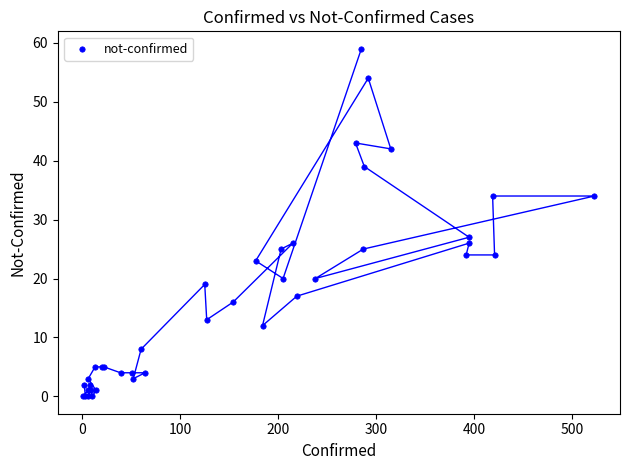

What Y value in the scatter plot is closest to 29?

27